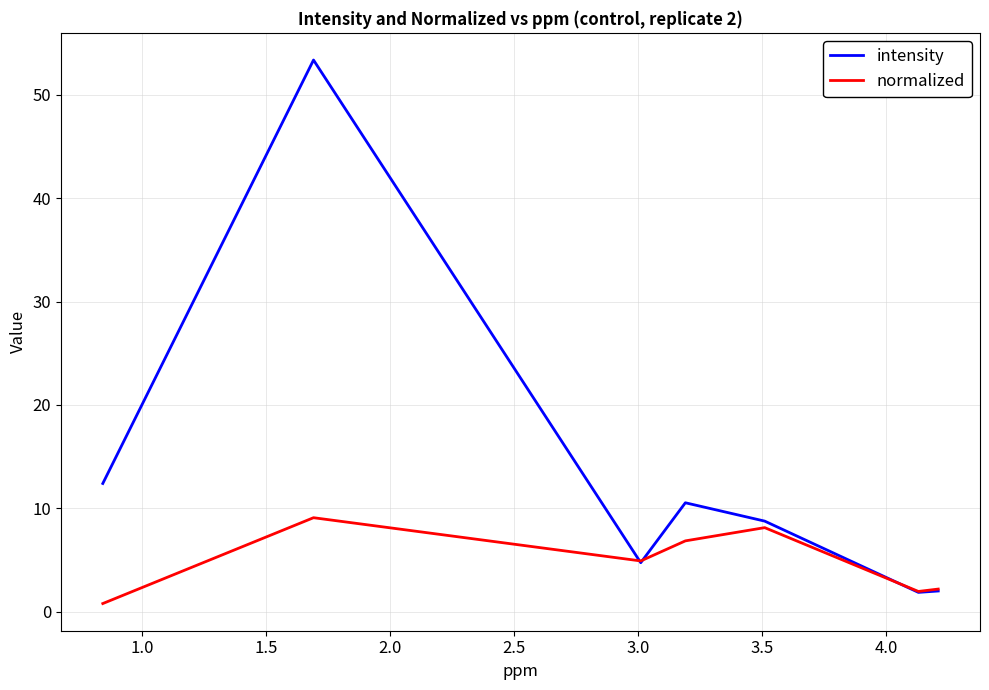

What is the average value of the intensity series?

13.4